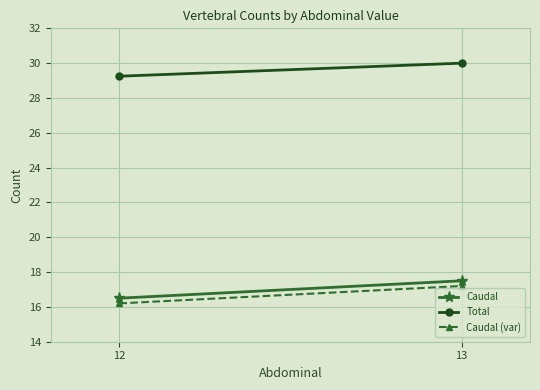

Reading left to right, list all the values displayed in this chart.

Caudal: 16.5	17.5
Total: 29.2	30.0
Caudal (var): 16.2	17.2